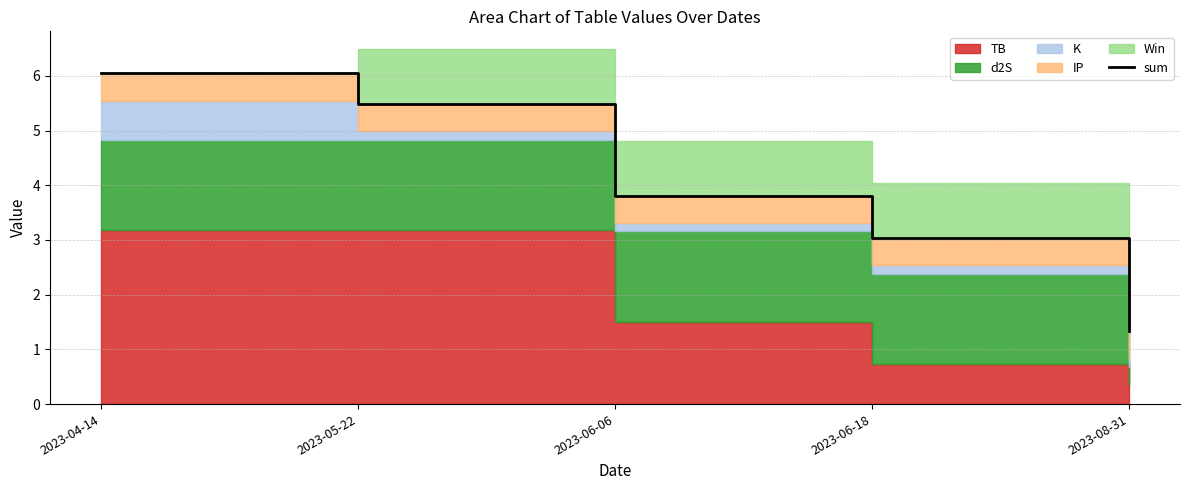

What is the minimum value shown in the chart?

1.3